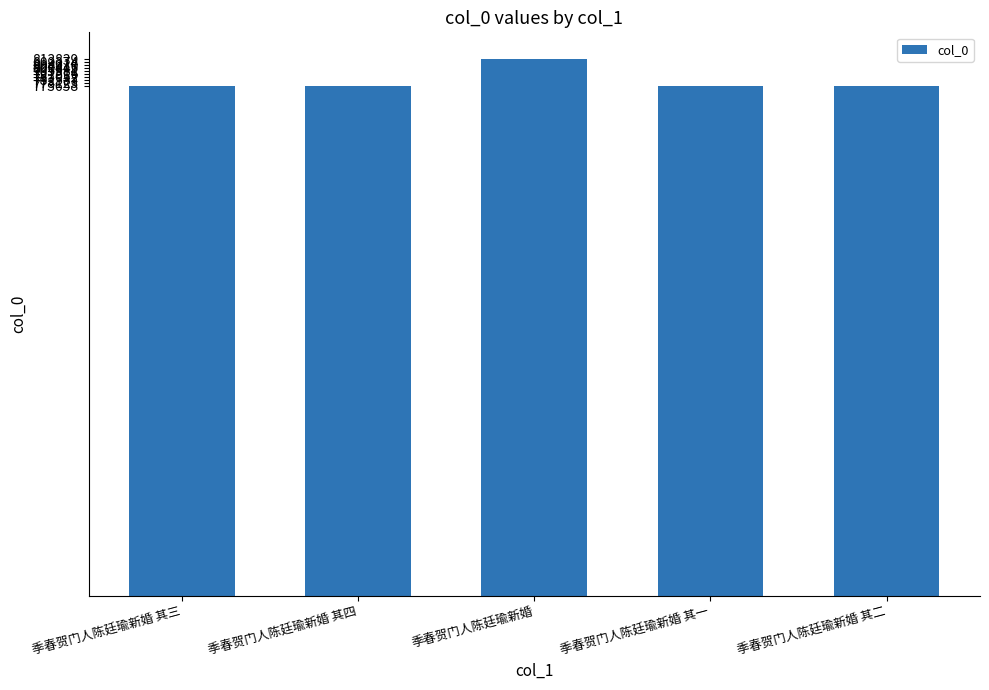

What is the maximum value shown in the chart?

813839